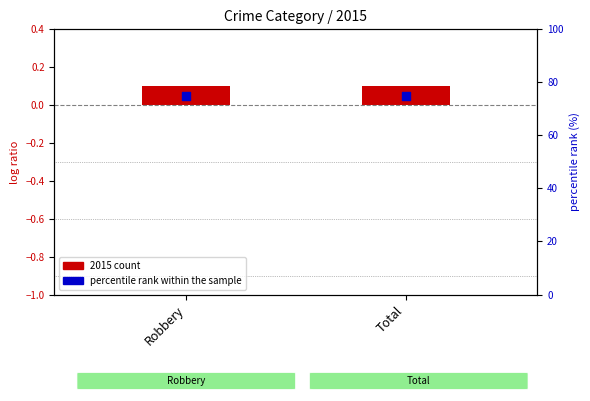

Which series contains the lowest Y value?

2015 count